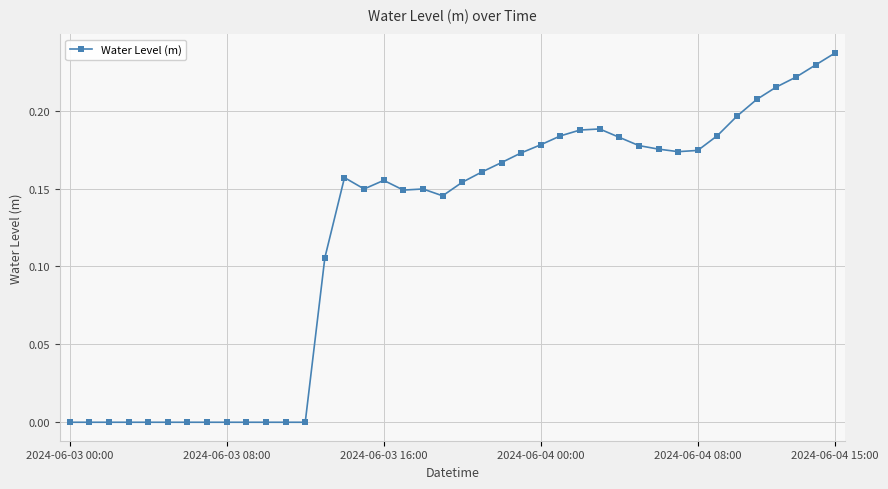

Does the chart have visible grid lines?

Yes